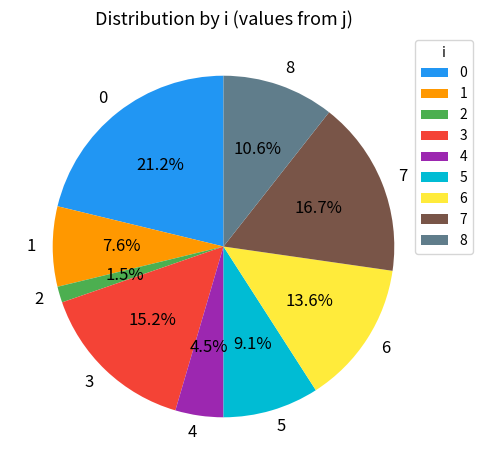

To the nearest percent, what is the difference between the largest and smallest slice percentages?

20%